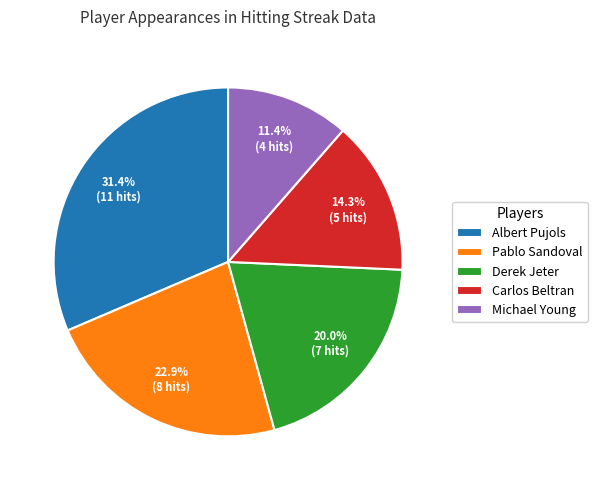

How many segments does this pie chart have?

5